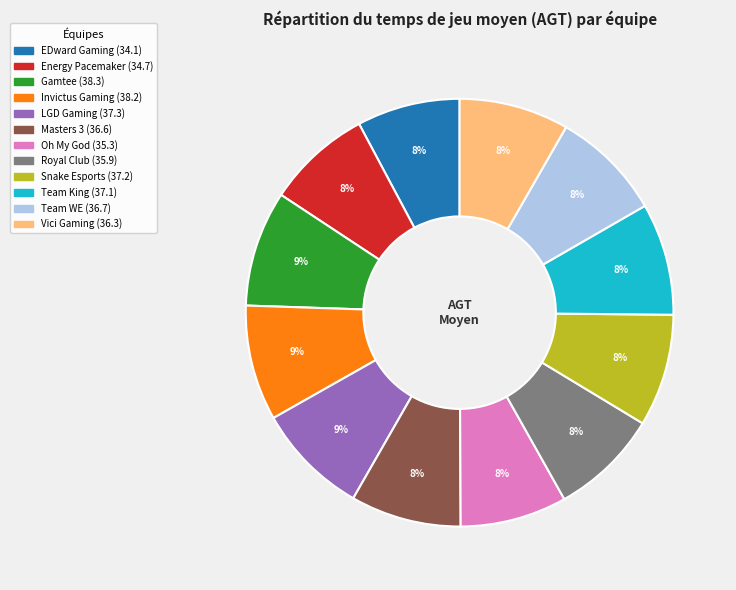

Is there any slice that represents more than half of the pie?

No